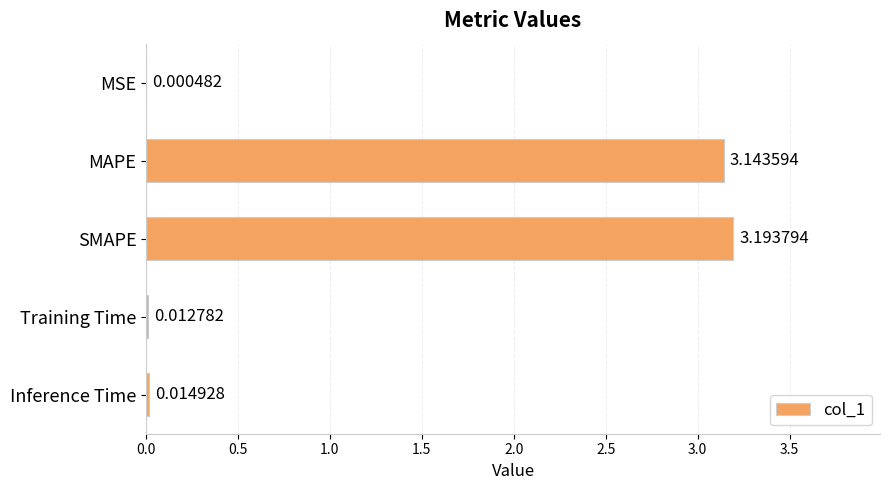

How many distinct data groups are displayed?

1